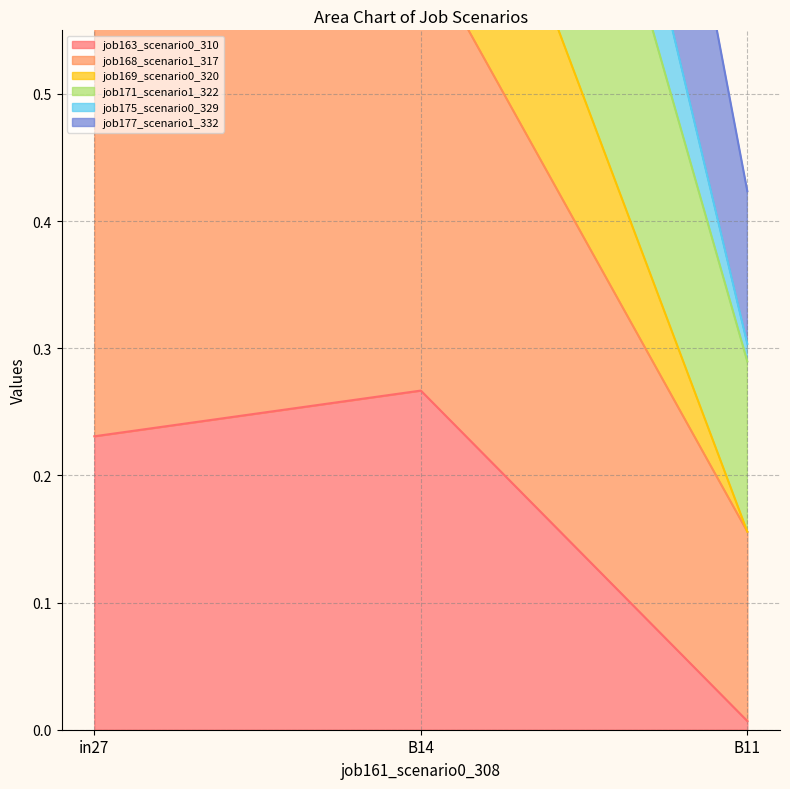

What is the difference between the job171_scenario1_322 values at B14 and B11?

0.5